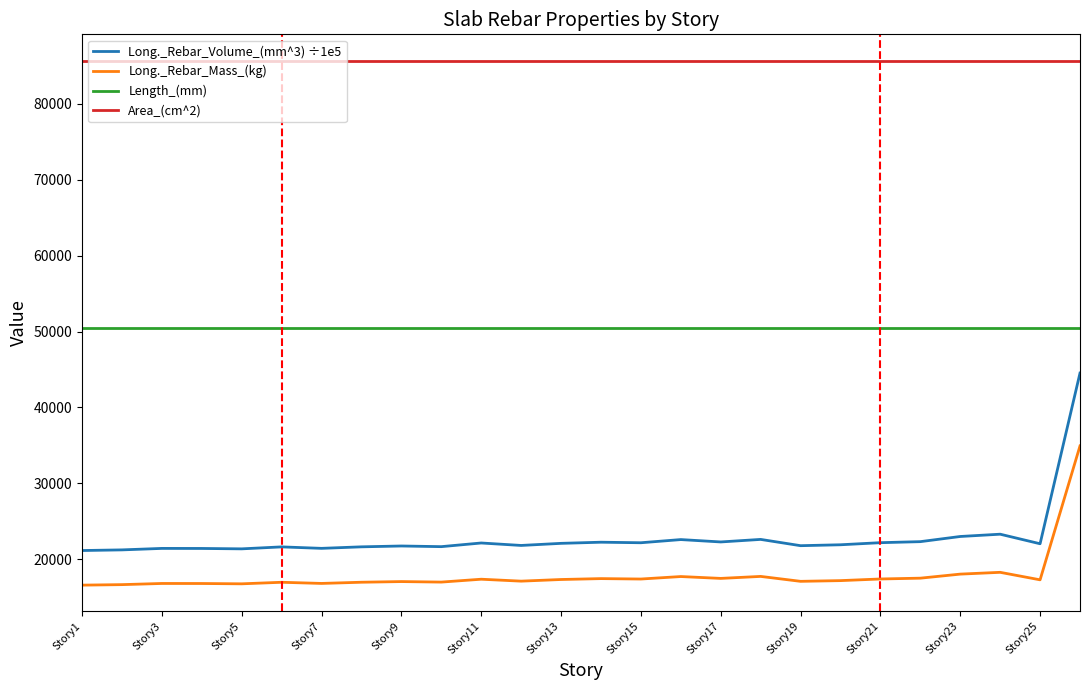

True or false: Long._Rebar_Volume_(mm^3) ÷1e5 and Long._Rebar_Mass_(kg) cross at least once.

False